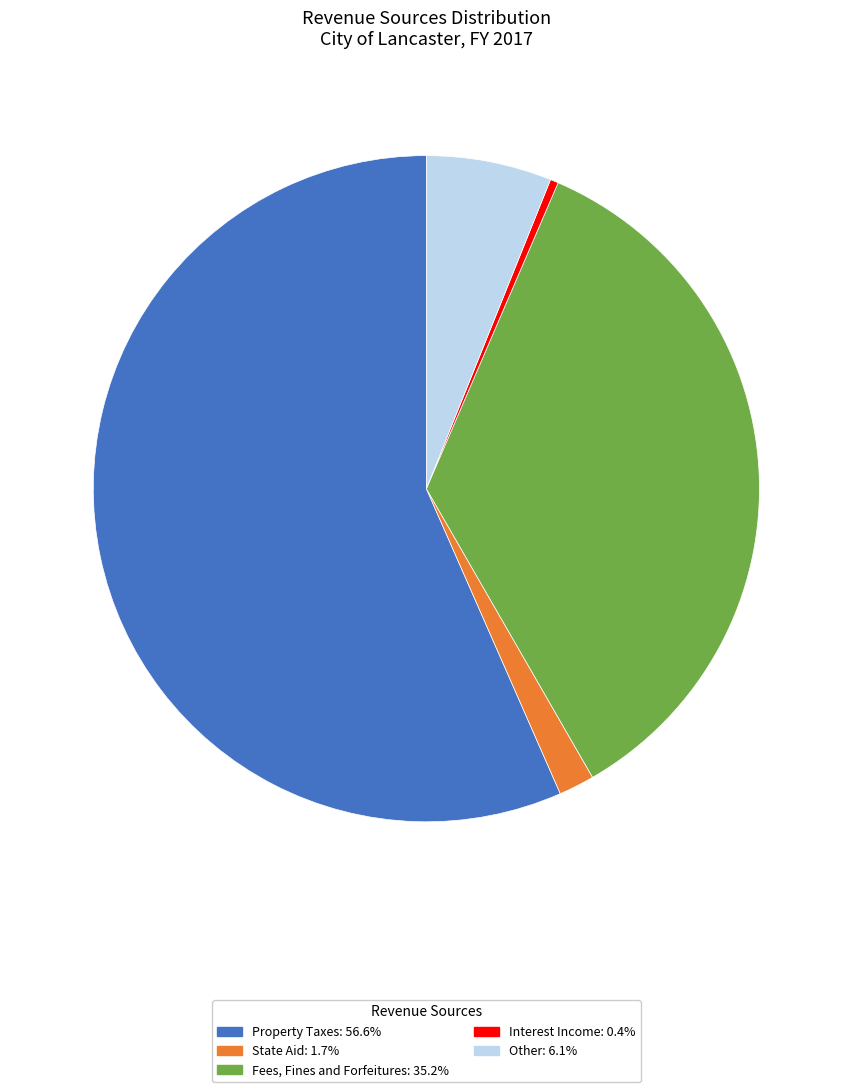

Between Other and Interest Income, which is larger?

Other